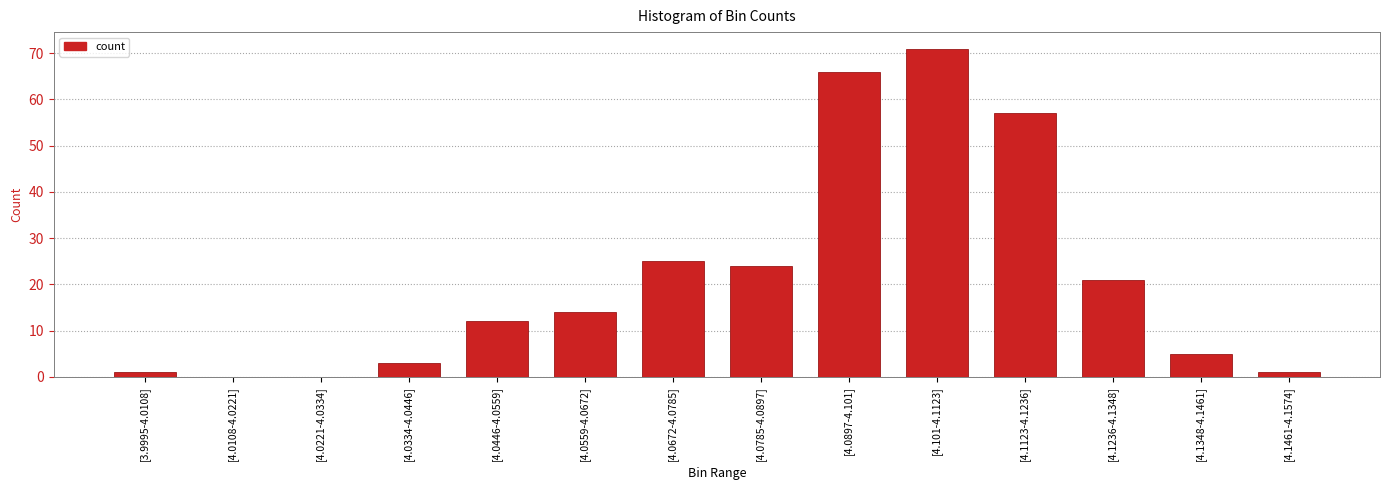

At which category does the chart reach its peak across all series?

[4.101-4.1123]